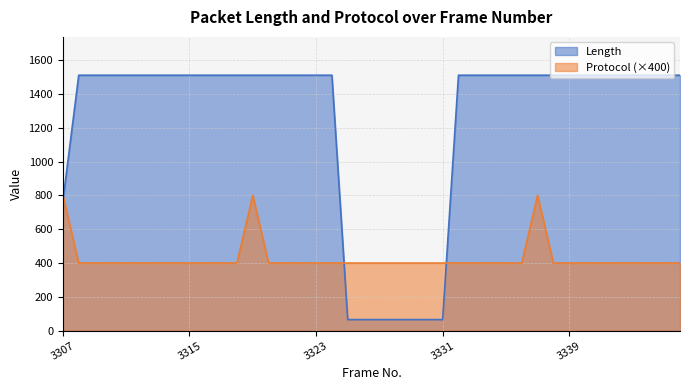

Is it true that Protocol equals 400 at 3332?

True